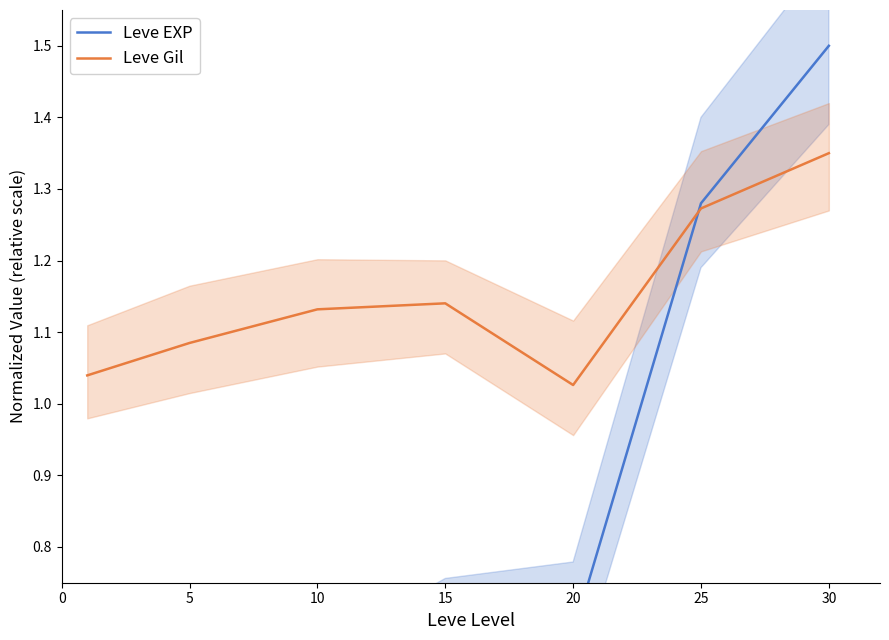

What are all the series names shown in the legend?

Leve EXP, Leve Gil